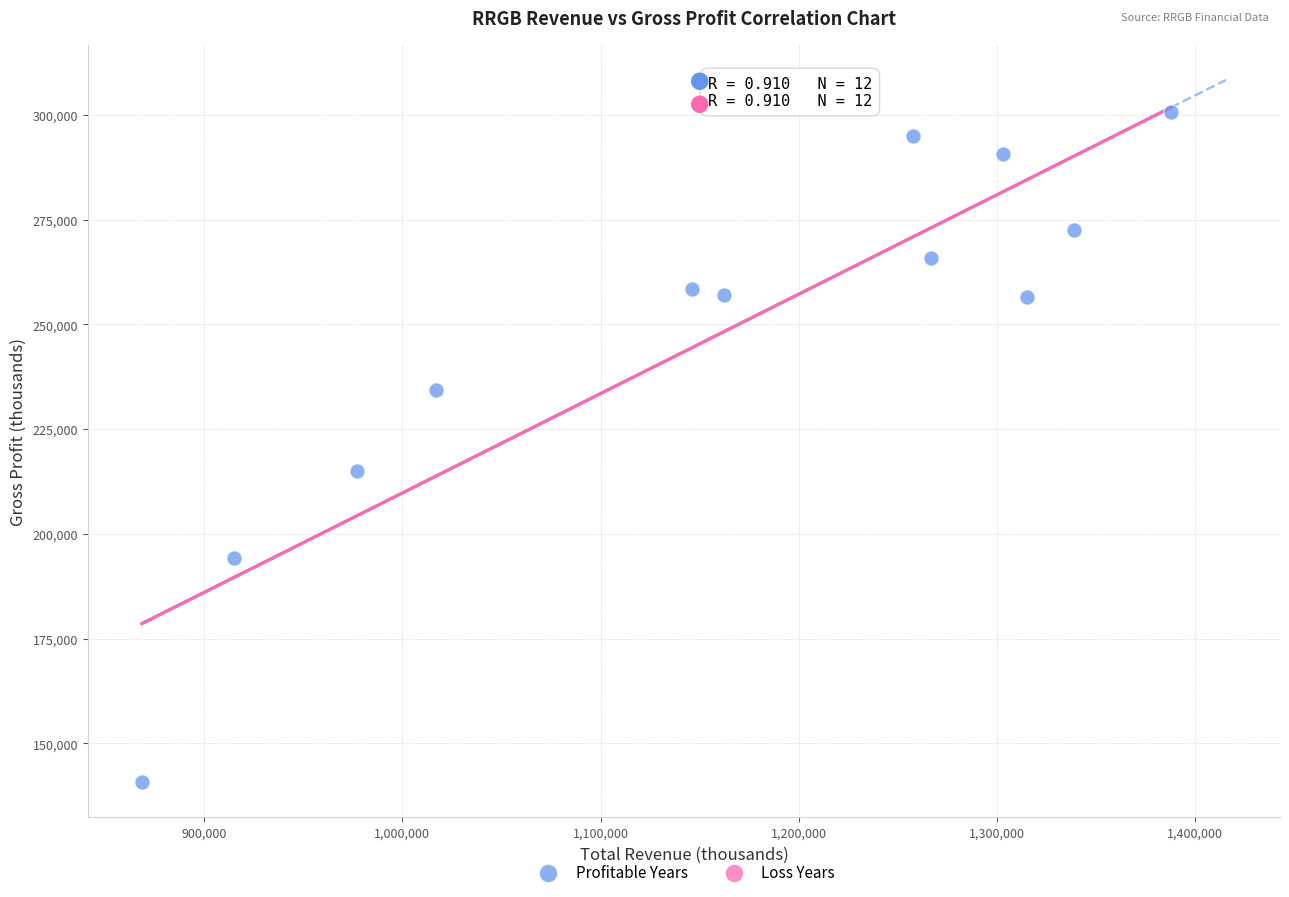

What Y value in the scatter plot is closest to 220700?

214900